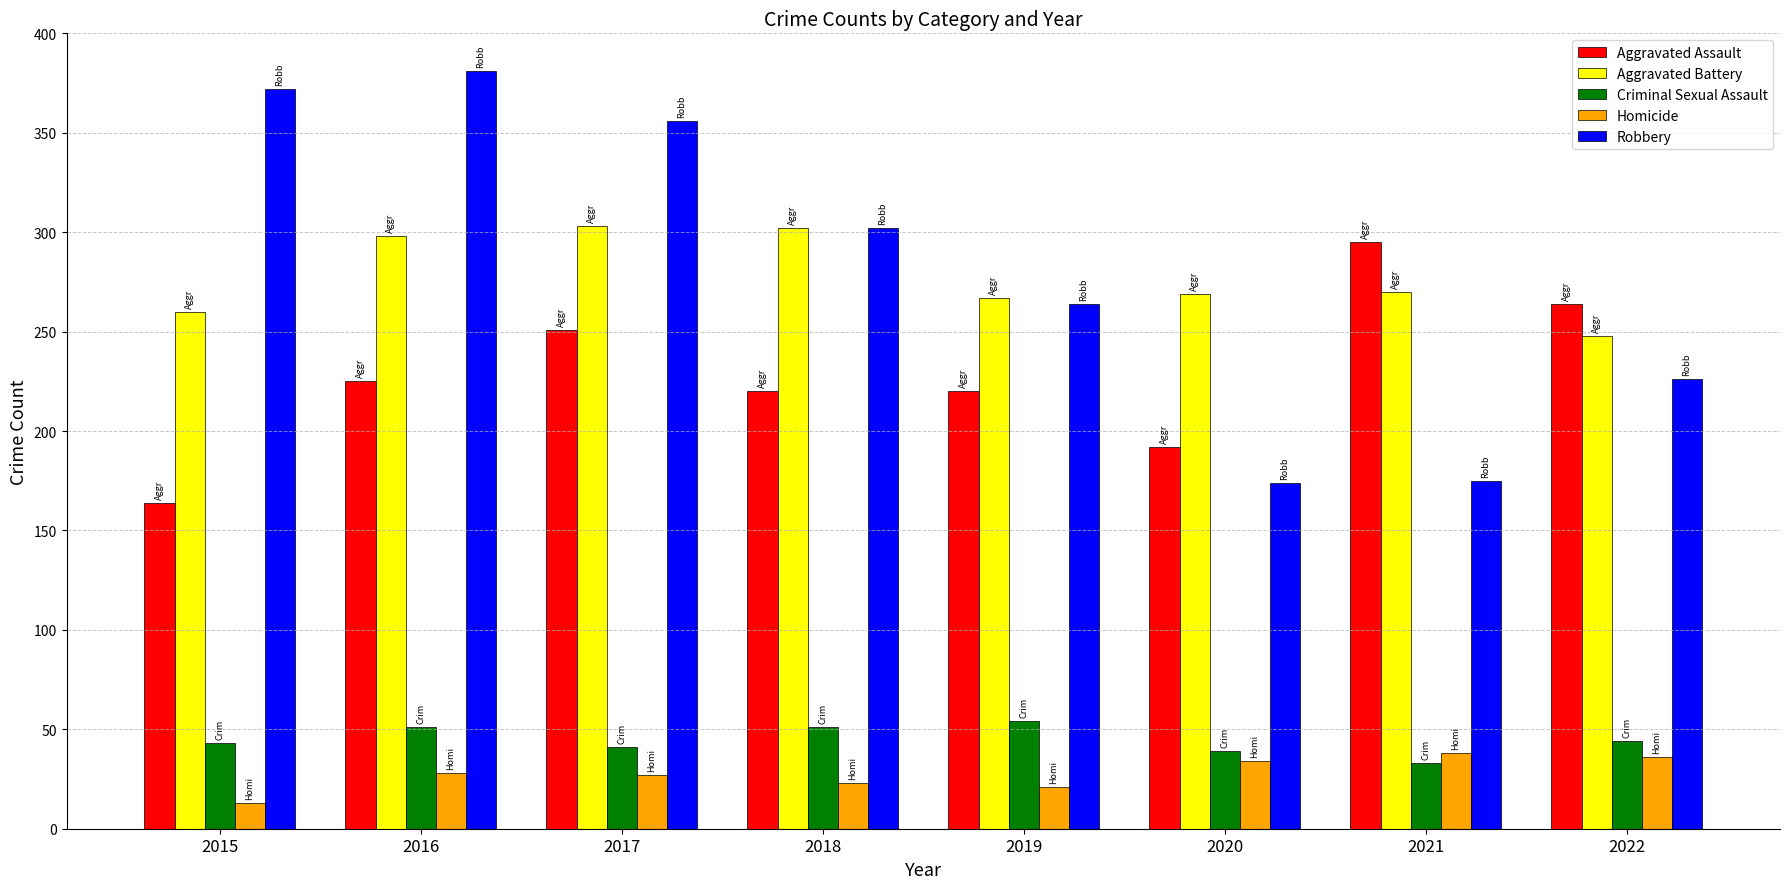

What is the value of the Homicide bar at the 8th from the left?

36